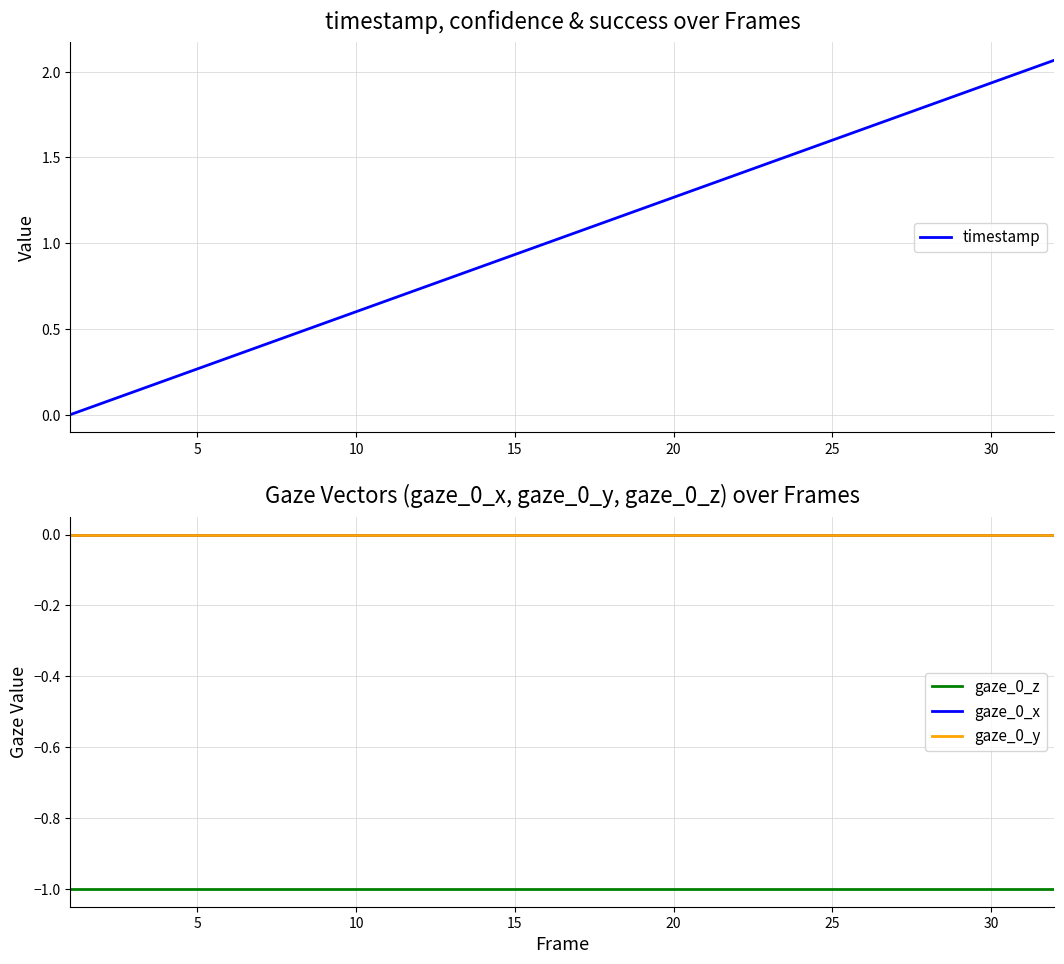

Does the chart have visible grid lines?

Yes